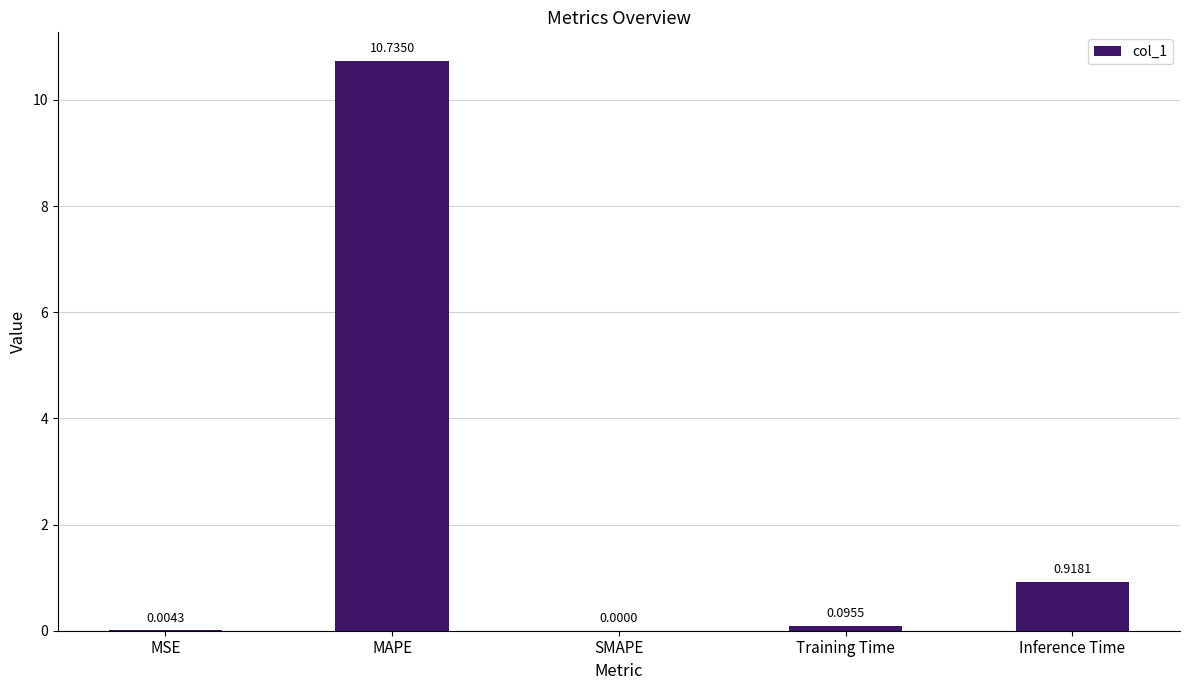

What is the change in value from MAPE to SMAPE?

-10.7